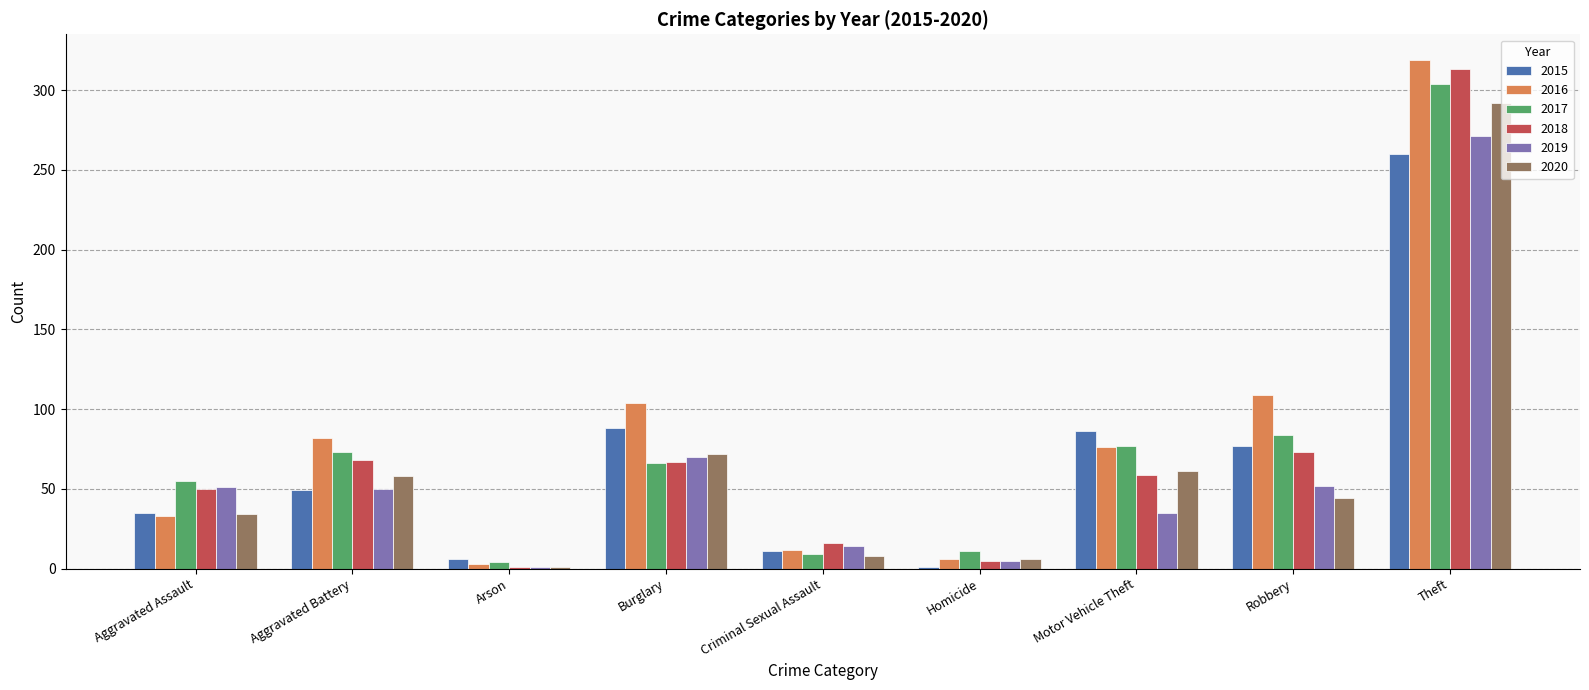

How many categories are shown in the chart?

9